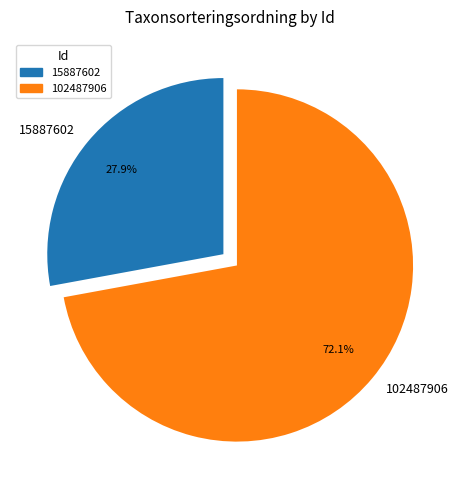

The 102487906 slice represents 72% of the pie. True or false?

True